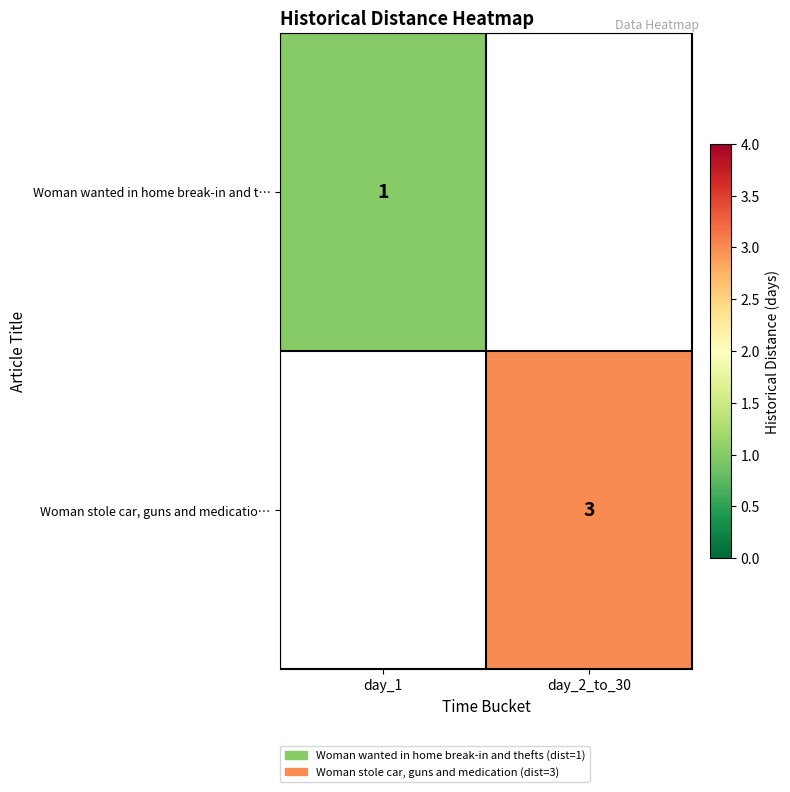

The Woman stole car, guns and medicatio… series shows 3 at day_2_to_30. True or false?

True